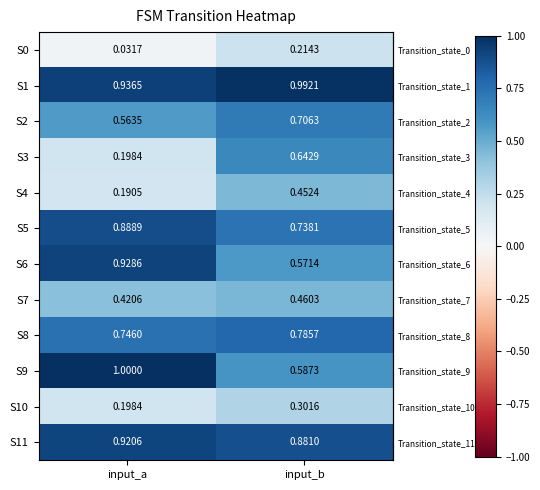

Where is S1 nearest to the value 0?

input_a